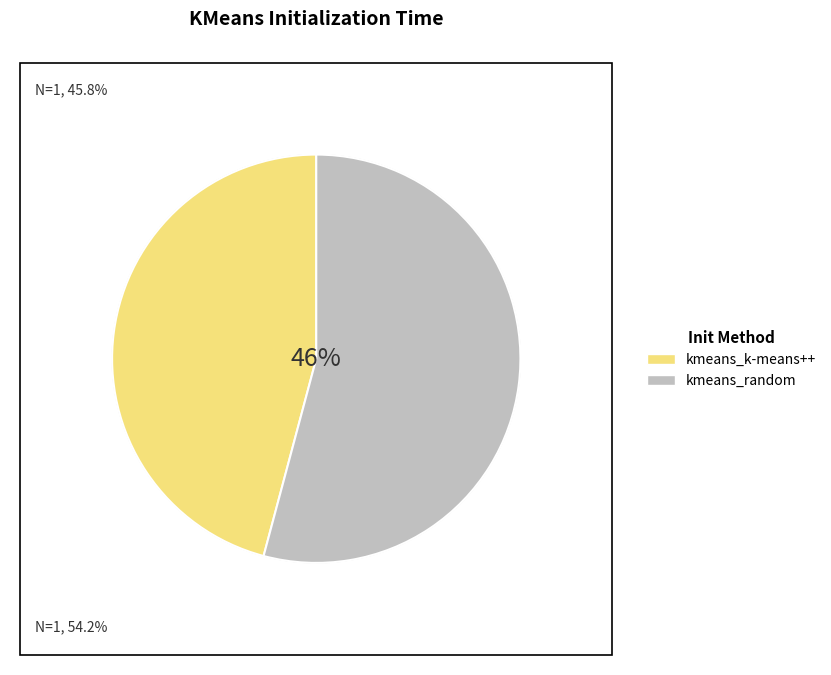

The kmeans_random slice represents 65% of the pie. True or false?

False